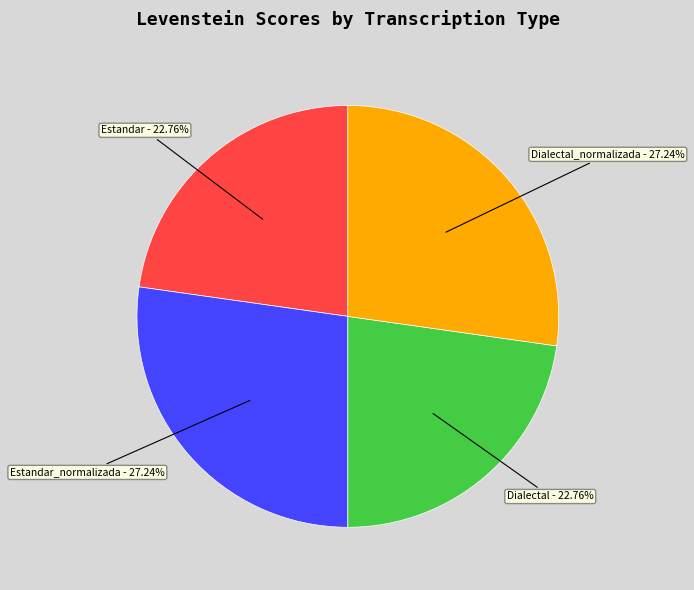

Is there a majority slice in this chart?

No